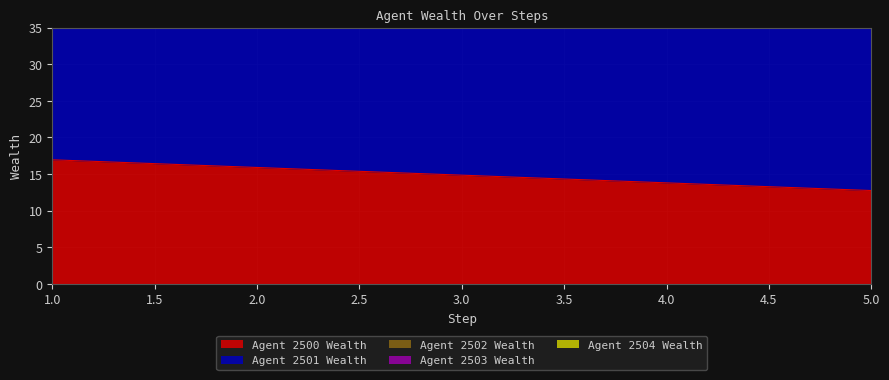

Rank the categories by Agent 2500 Wealth value from highest to lowest.

1.0, 2.0, 3.0, 4.0, 5.0